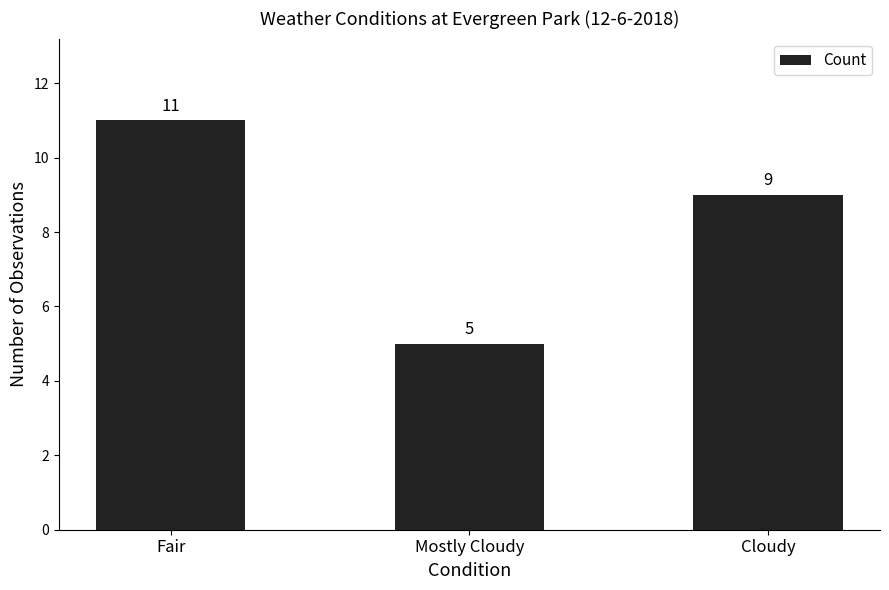

What position from the left is Cloudy?

3